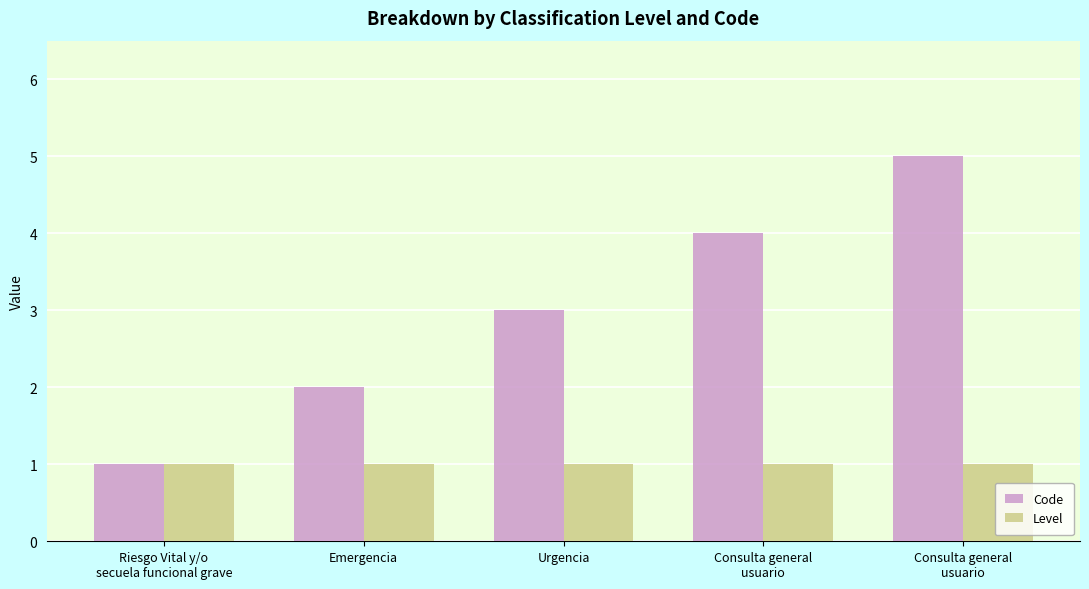

Reading left to right, list all the values displayed in this chart.

Code: Riesgo Vital y/o
secuela funcional grave=1	Emergencia=2	Urgencia=3	Consulta general
usuario=4	Consulta general
usuario=5
Level: Riesgo Vital y/o
secuela funcional grave=1	Emergencia=1	Urgencia=1	Consulta general
usuario=1	Consulta general
usuario=1